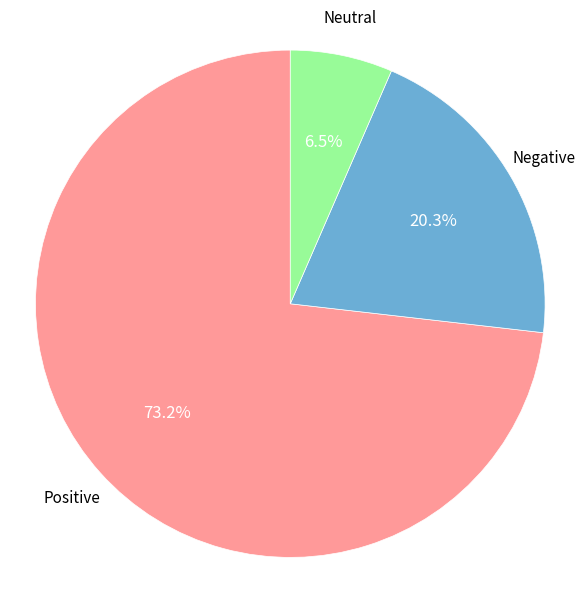

Count the number of slices in the pie.

3